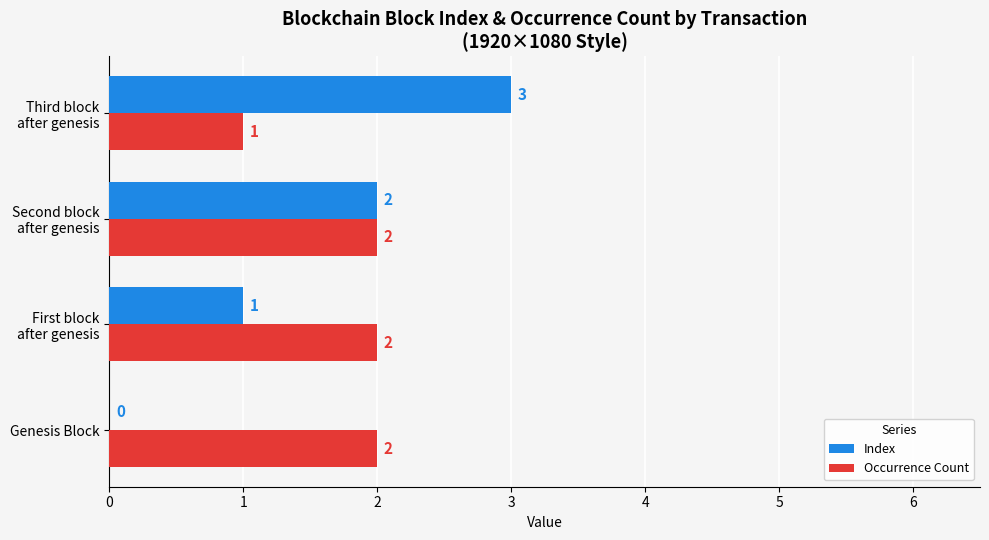

True or false: Index has a value of 0 at Genesis Block.

True